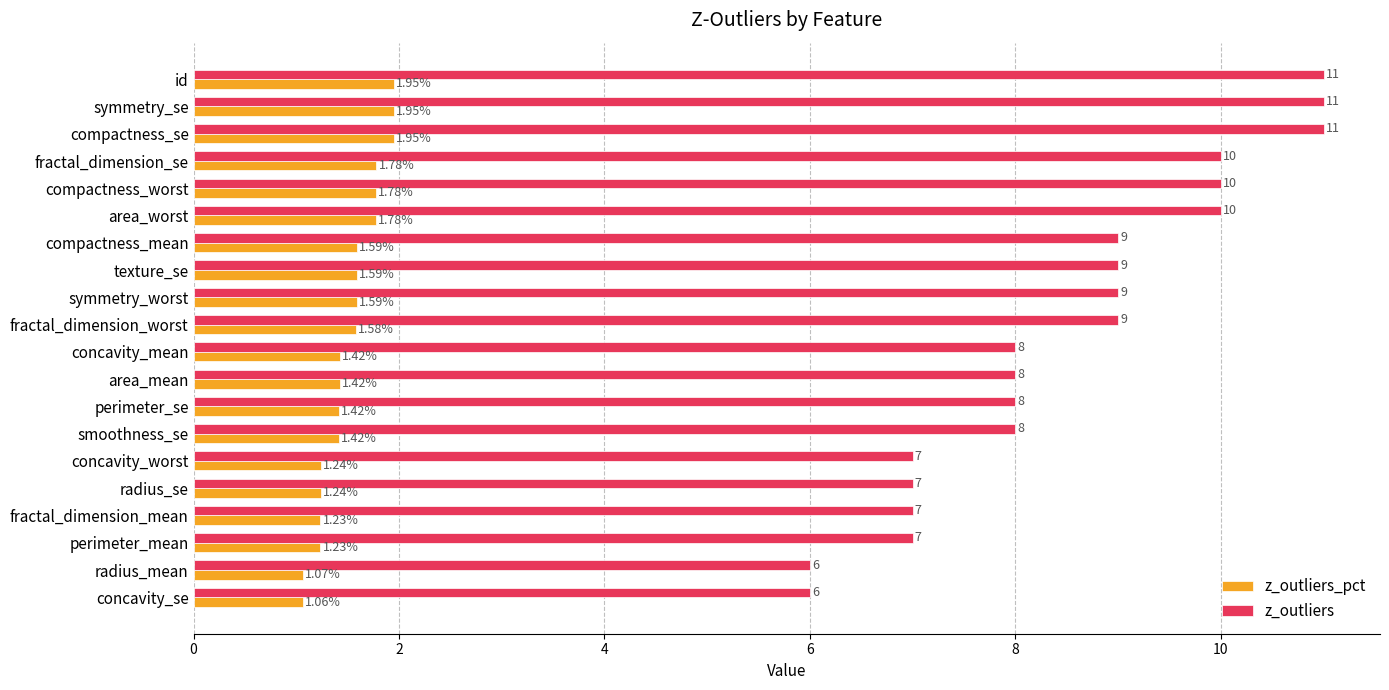

Count the number of data series in this chart.

2